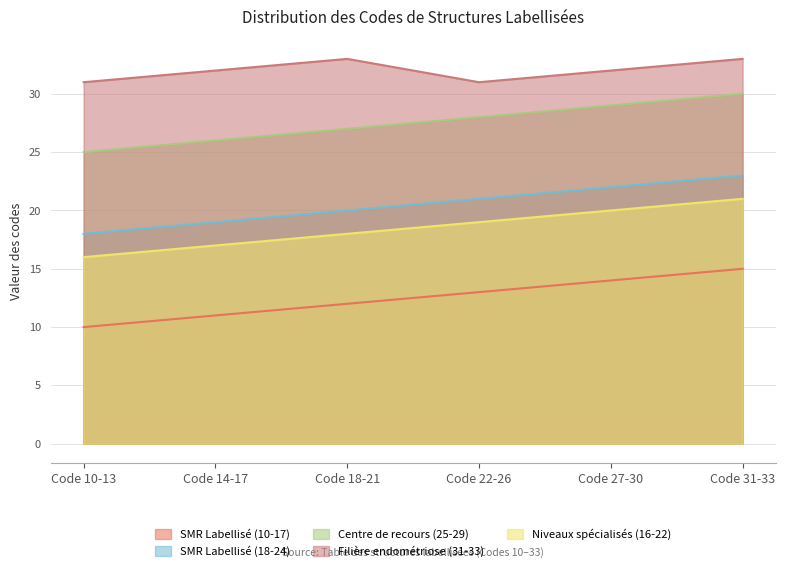

What value does the SMR Labellisé (18-24) series have at Code 31-33?

23